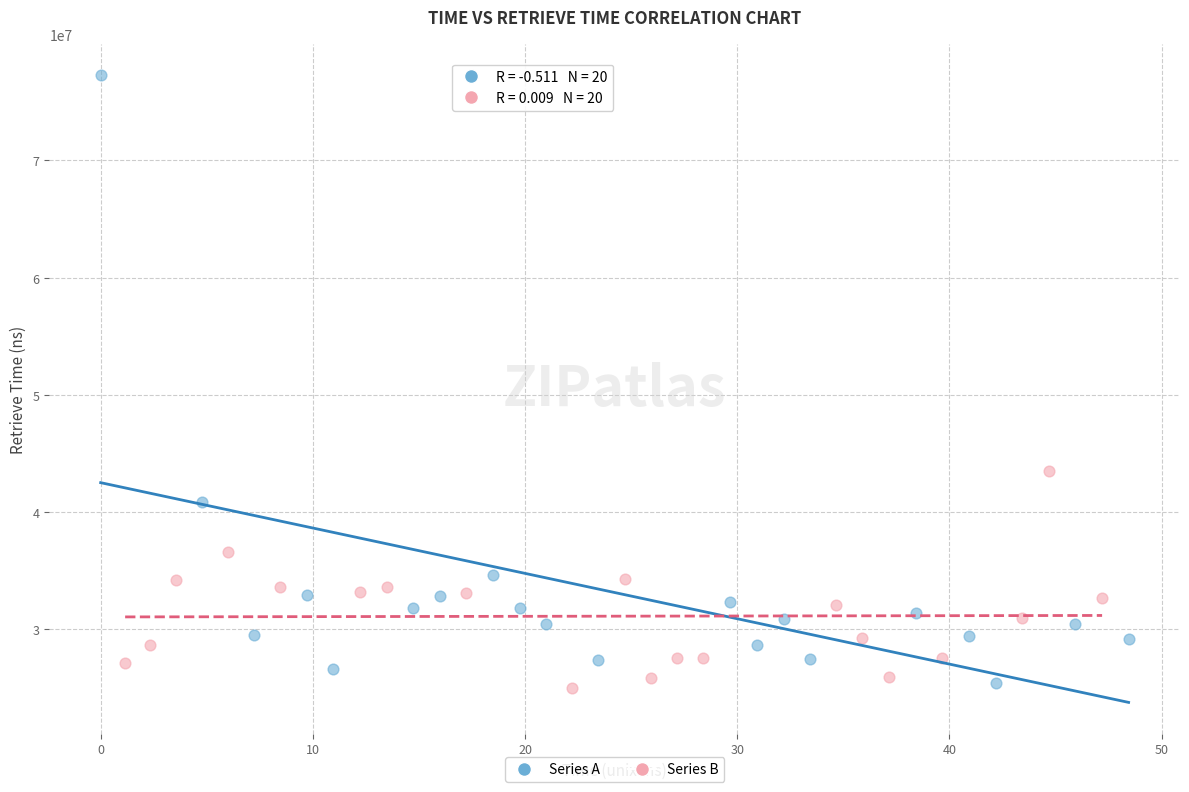

Which series reaches the maximum Y coordinate?

Series A